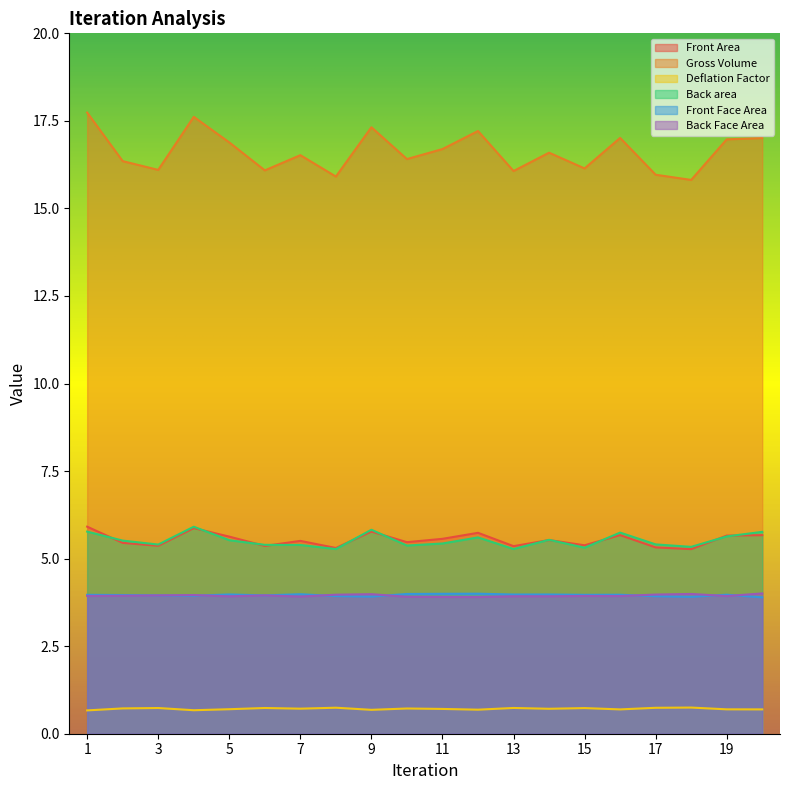

True or false: Front Area and Front Face Area intersect in this chart.

False